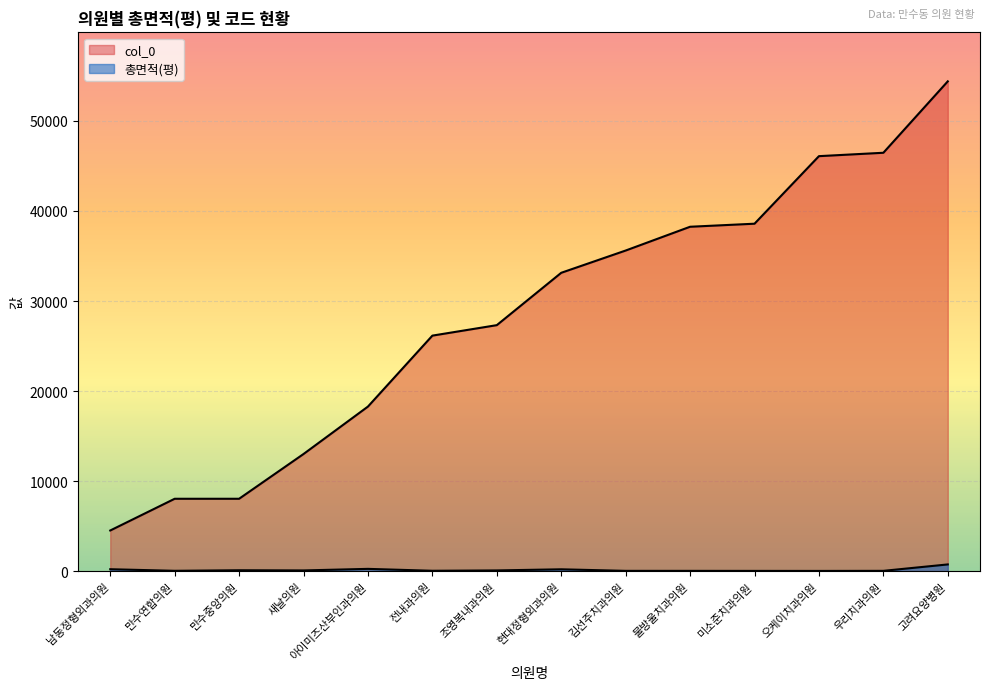

Reading left to right, what are all the values shown in this chart?

col_0: 남동정형외과의원=4518.0	만수연합의원=8040.0	만수중앙의원=8041.0	새날의원=13011.0	아이미즈산부인과의원=18280.0	전내과의원=26158.0	조영복내과의원=27321.0	현대정형외과의원=33135.0	김선주치과의원=35607.0	물방울치과의원=38248.0	미소준치과의원=38586.0	오케이치과의원=46088.0	우리치과의원=46464.0	고려요양병원=54395.0
총면적(평): 남동정형외과의원=215.9	만수연합의원=40.5	만수중앙의원=101.9	새날의원=82.1	아이미즈산부인과의원=255.7	전내과의원=44.7	조영복내과의원=82.8	현대정형외과의원=207.6	김선주치과의원=35.1	물방울치과의원=34.1	미소준치과의원=30.5	오케이치과의원=27.2	우리치과의원=36.3	고려요양병원=749.0